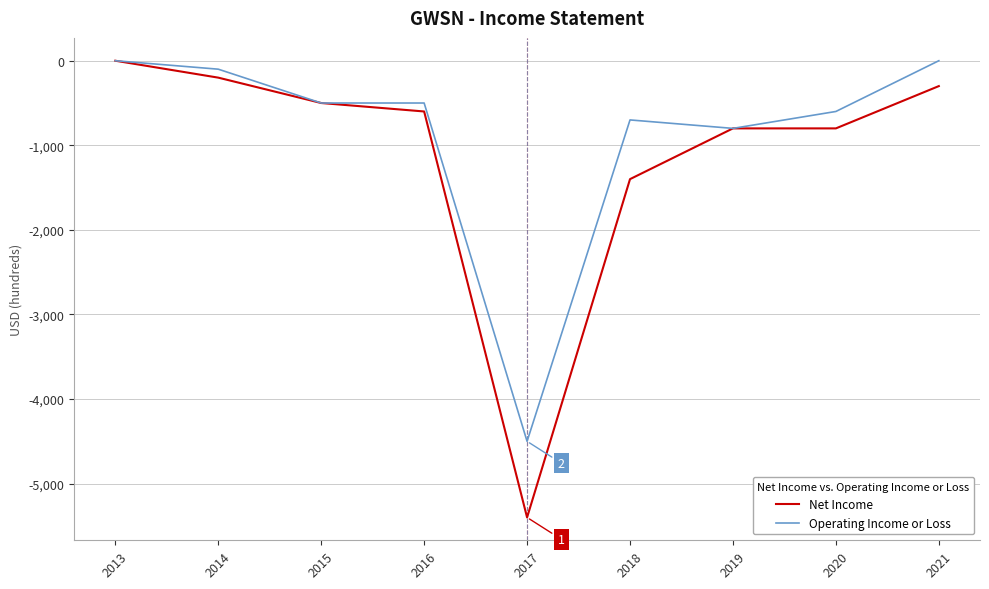

Between 2019 and 2021, which series saw the biggest shift?

Operating Income or Loss